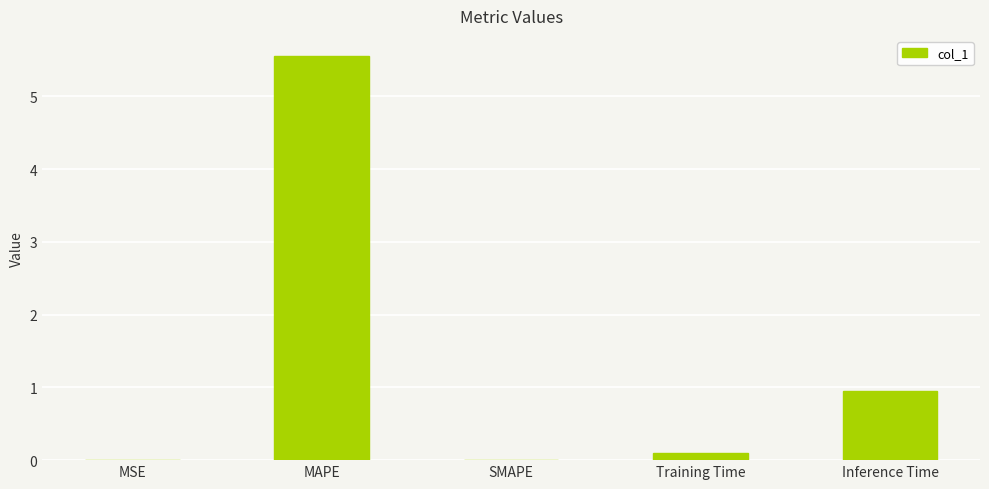

Are the bars grouped side by side (vs. stacked)?

No